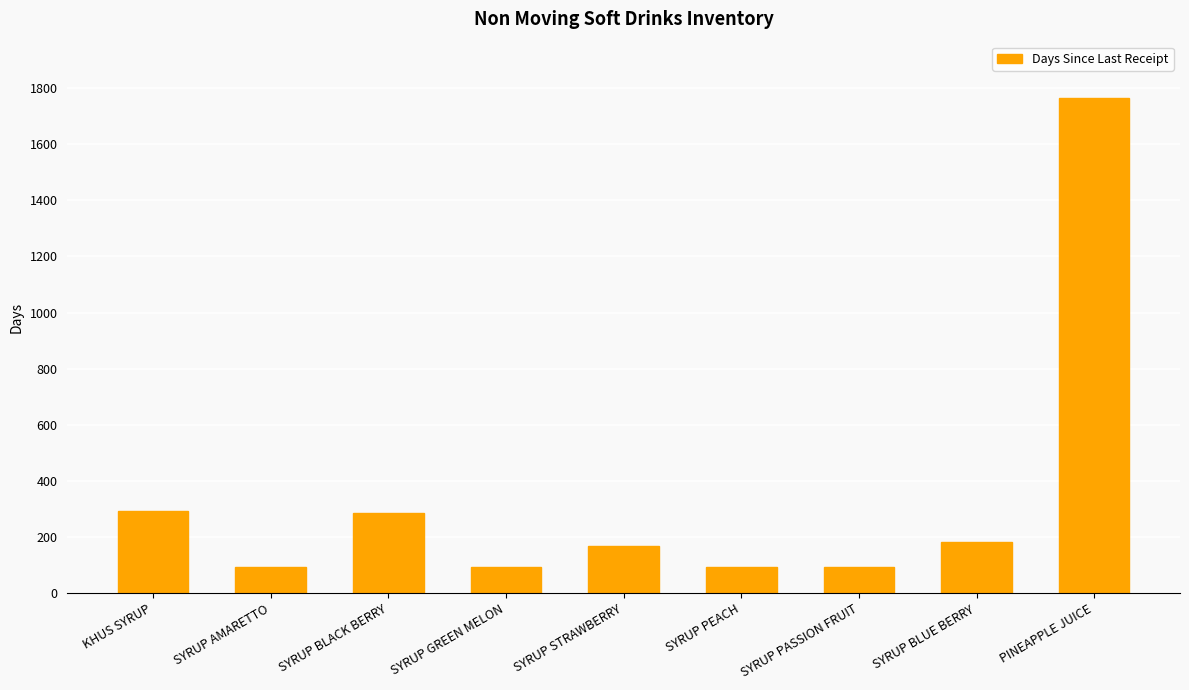

What is the value of the 1st bar from the left?

294